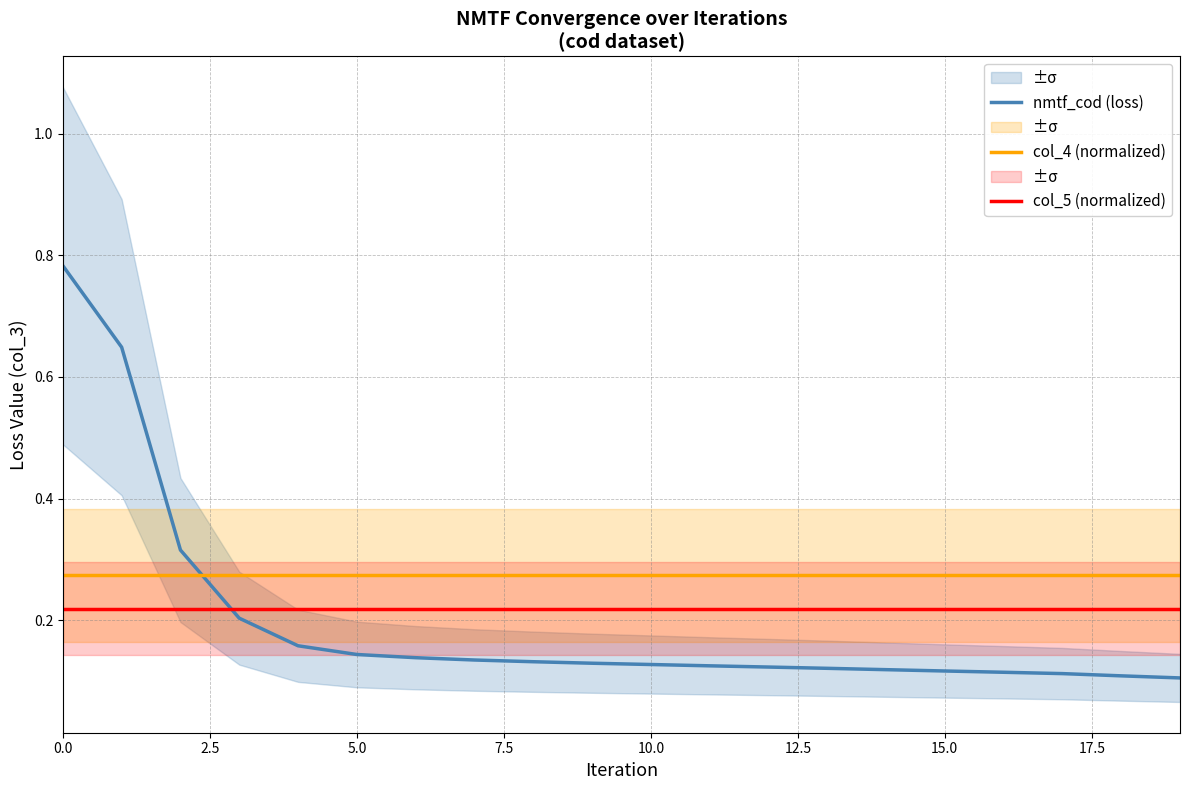

Which series has the largest total across all categories?

col_4 (normalized)